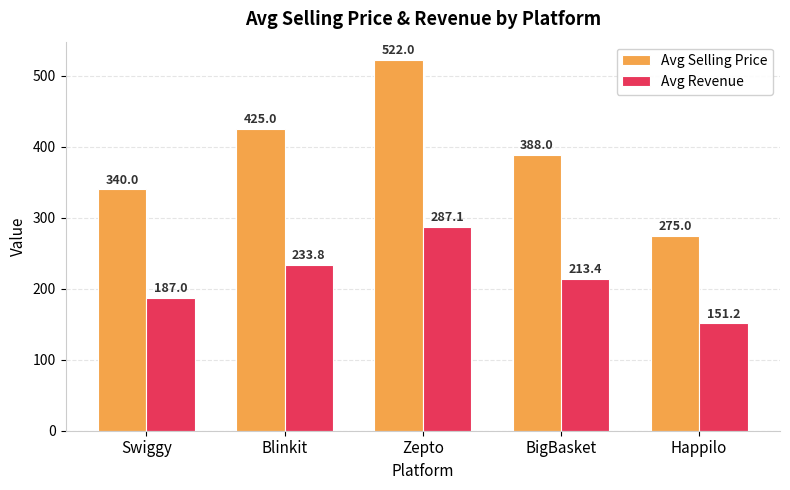

What is the approximate value of Avg Selling Price at Happilo?

275.0